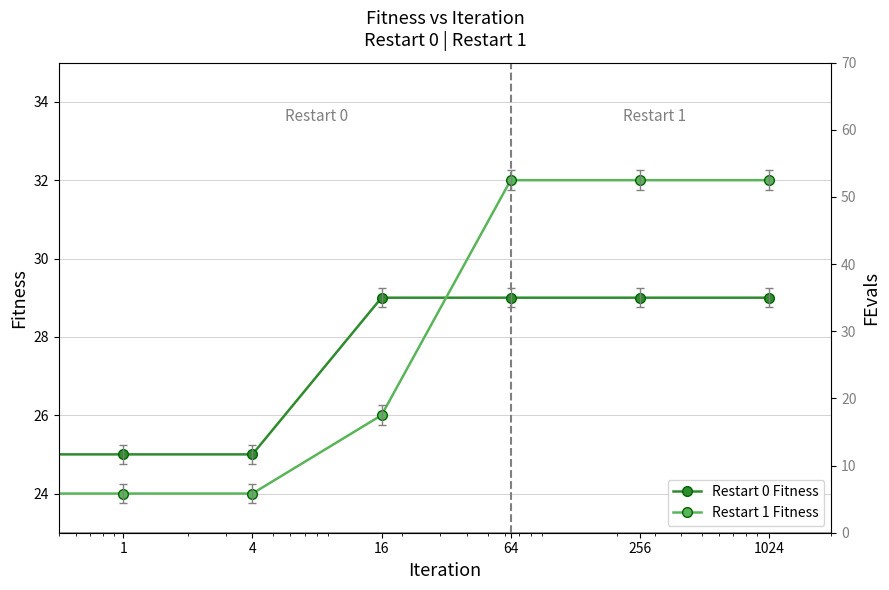

How many intersections are there between Restart 0 Fitness and Restart 1 Fitness?

1